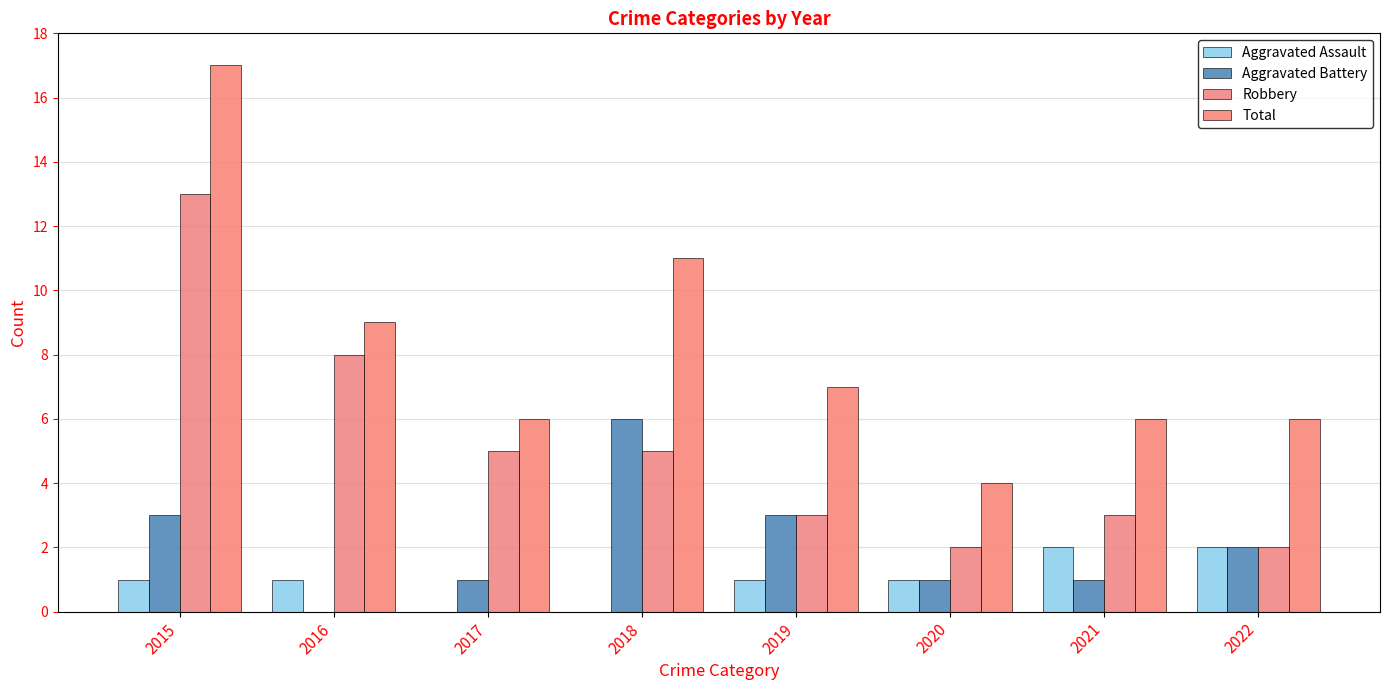

The value of Total at 2015 is 17. True or false?

True